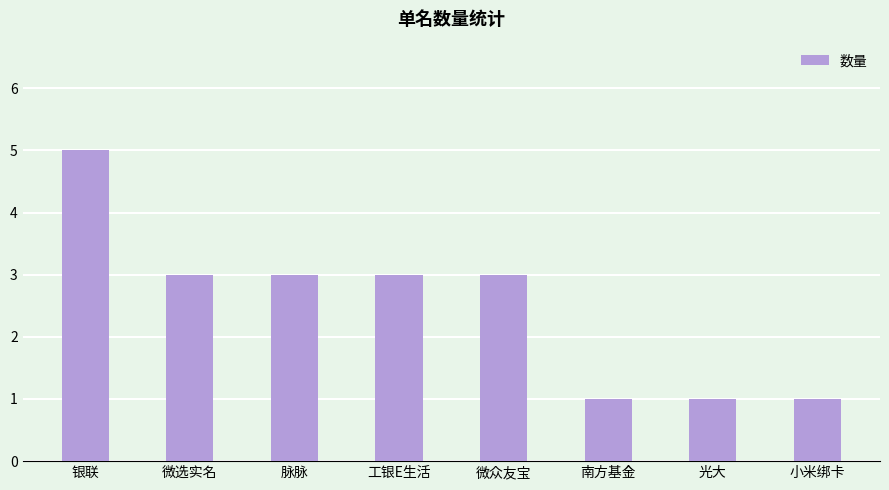

At which label does the data first exceed 3?

银联